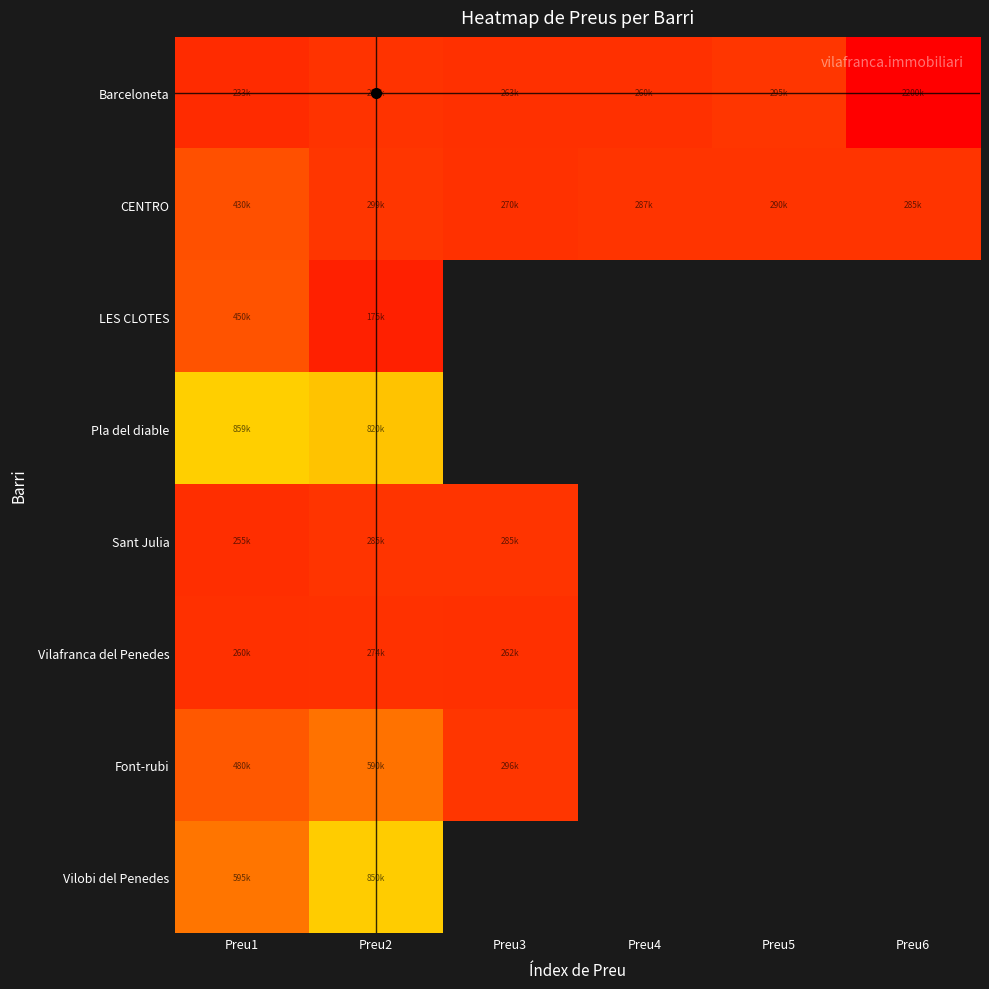

At which category is the sum across all series the highest?

Preu2